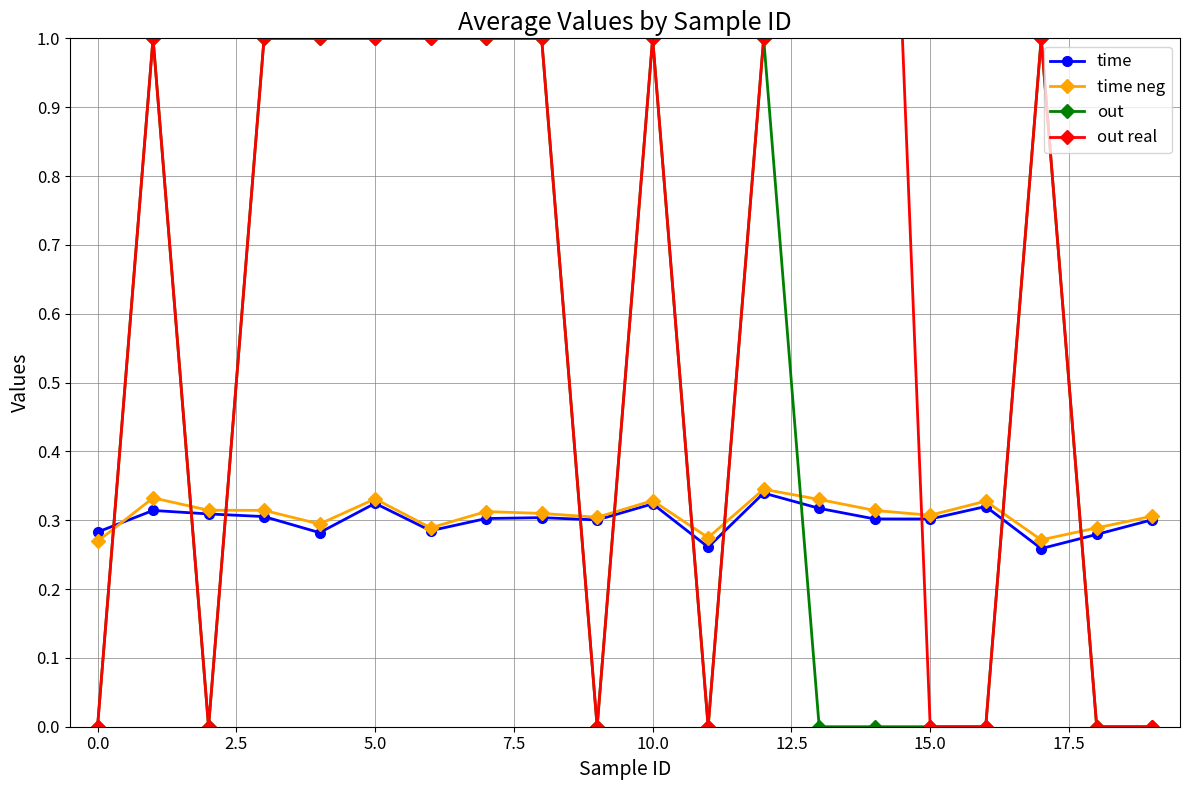

What is the difference between the maximum and minimum values in the time series?

0.1